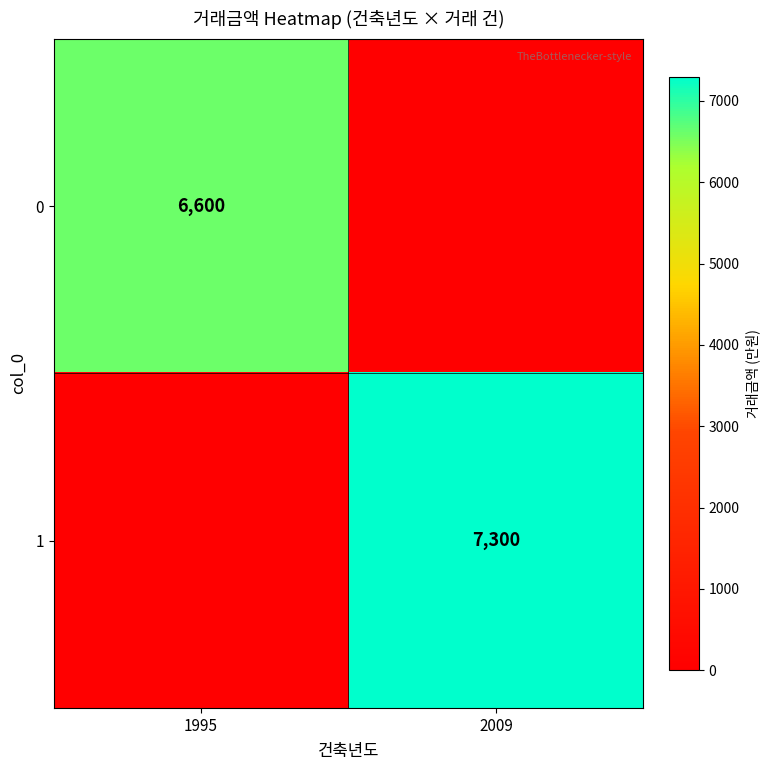

The value of 1 at 2009 is 11791. True or false?

False